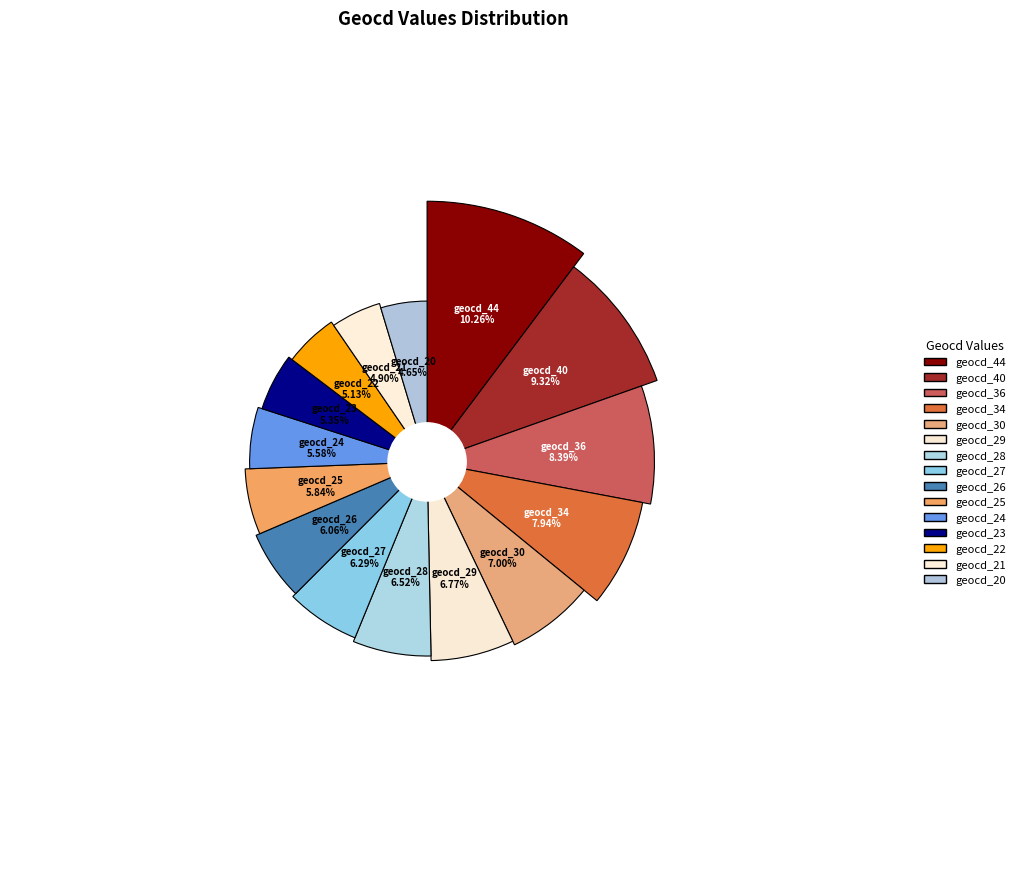

Is it true that geocd_44 is 10% of the pie?

True